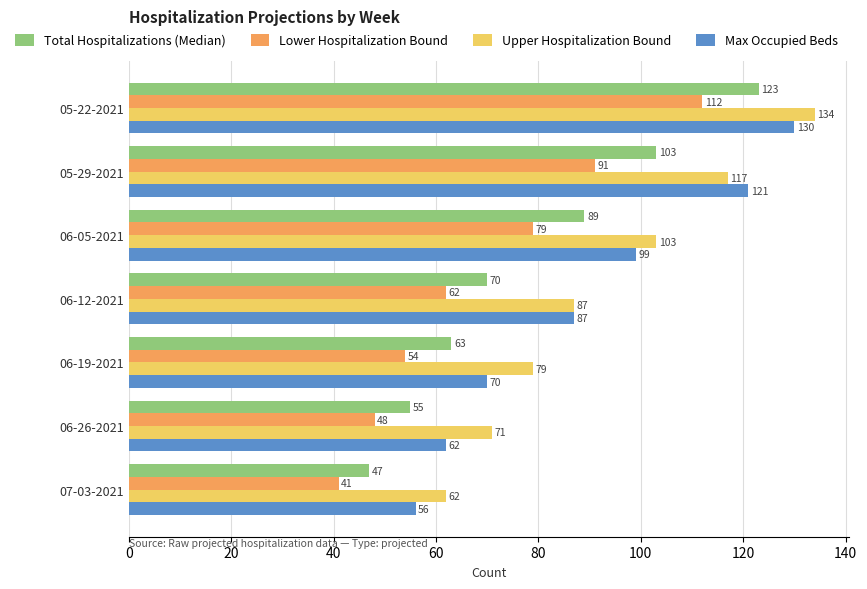

At how many categories does at least one series exceed 90?

3